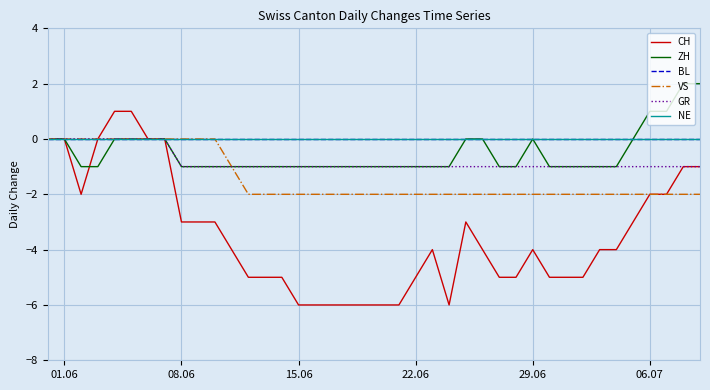

List the series in order of their peak value, lowest first.

BL, VS, GR, NE, CH, ZH